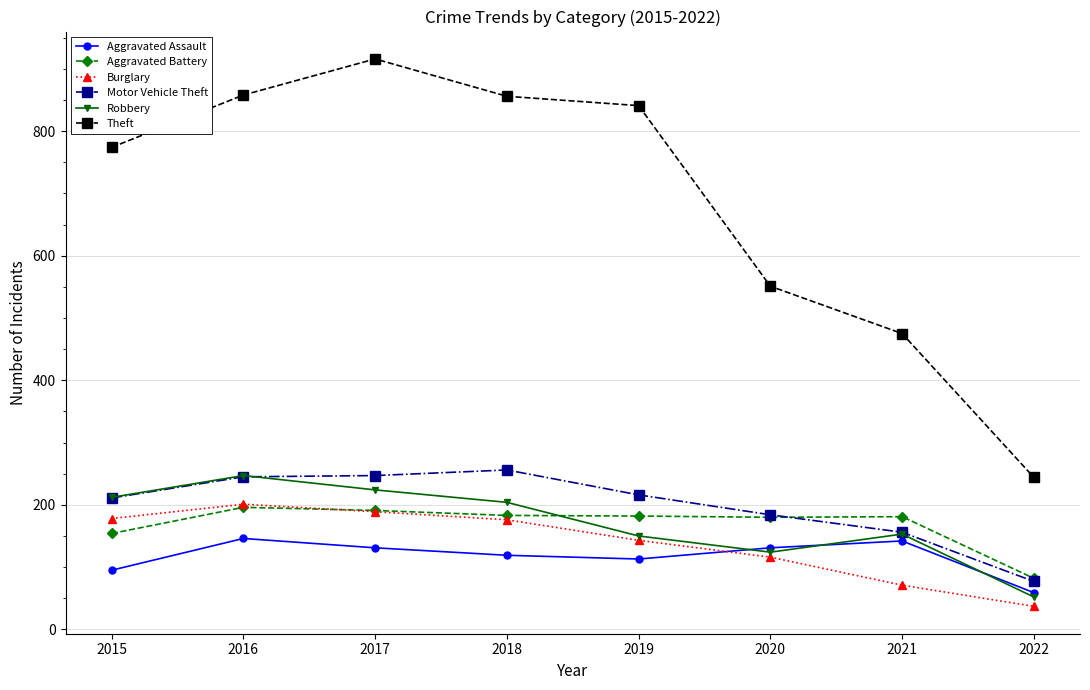

What is the maximum value for Robbery?

247